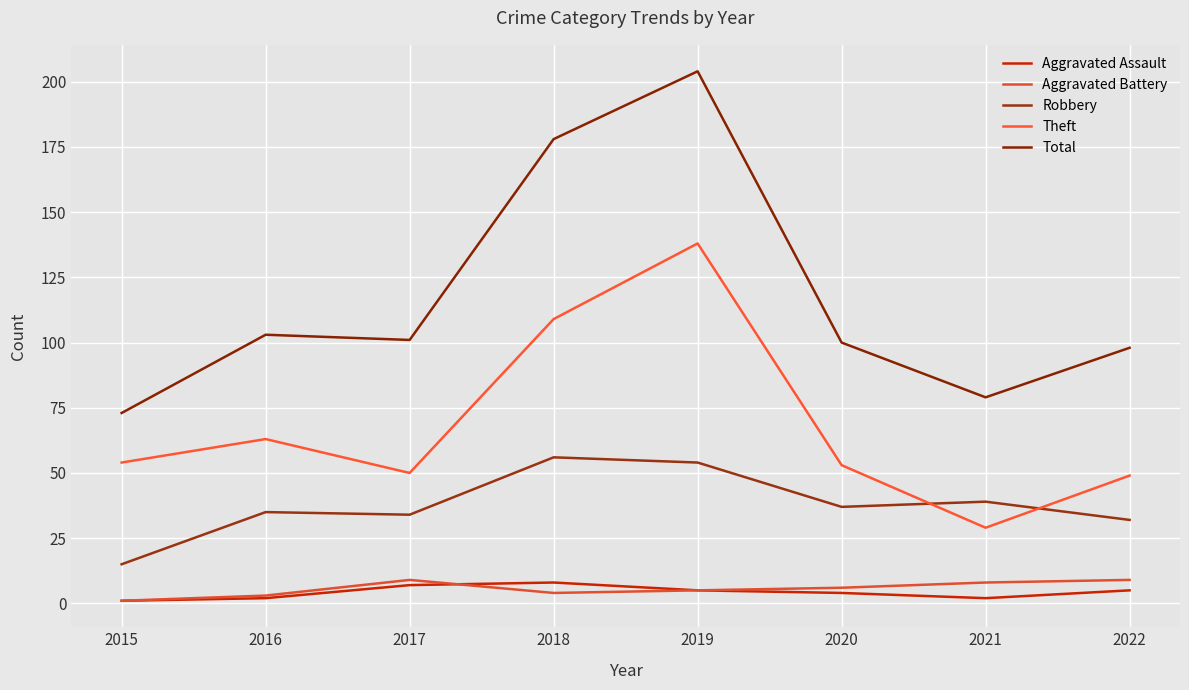

True or false: Total and Aggravated Battery intersect in this chart.

False